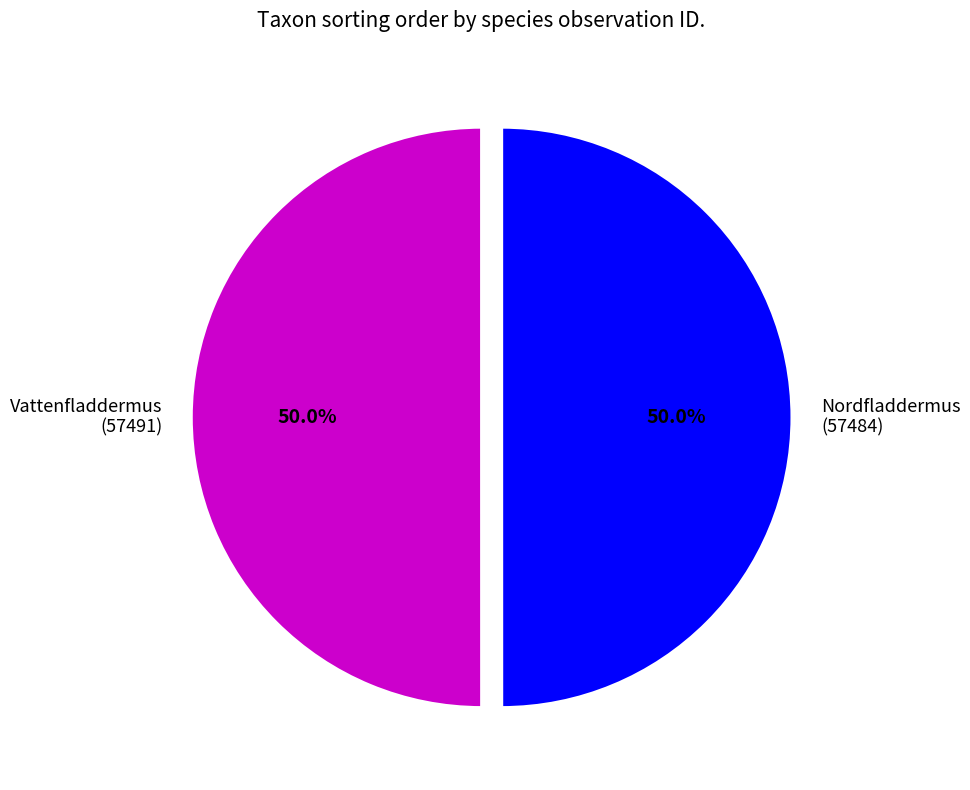

Count the number of slices in the pie.

2